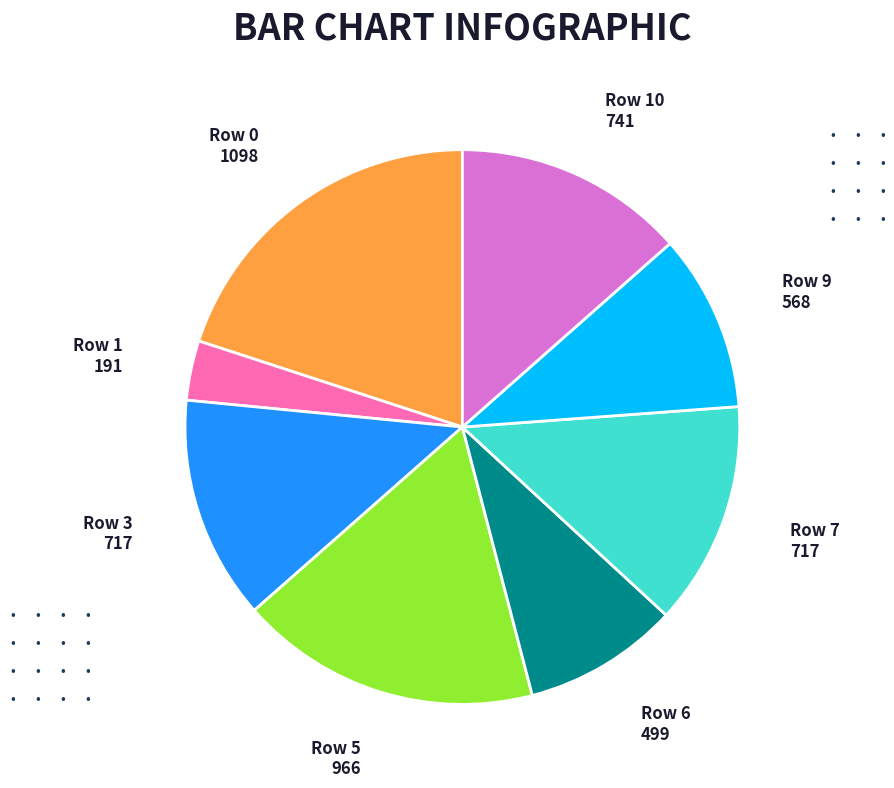

Is there any slice that represents more than half of the pie?

No